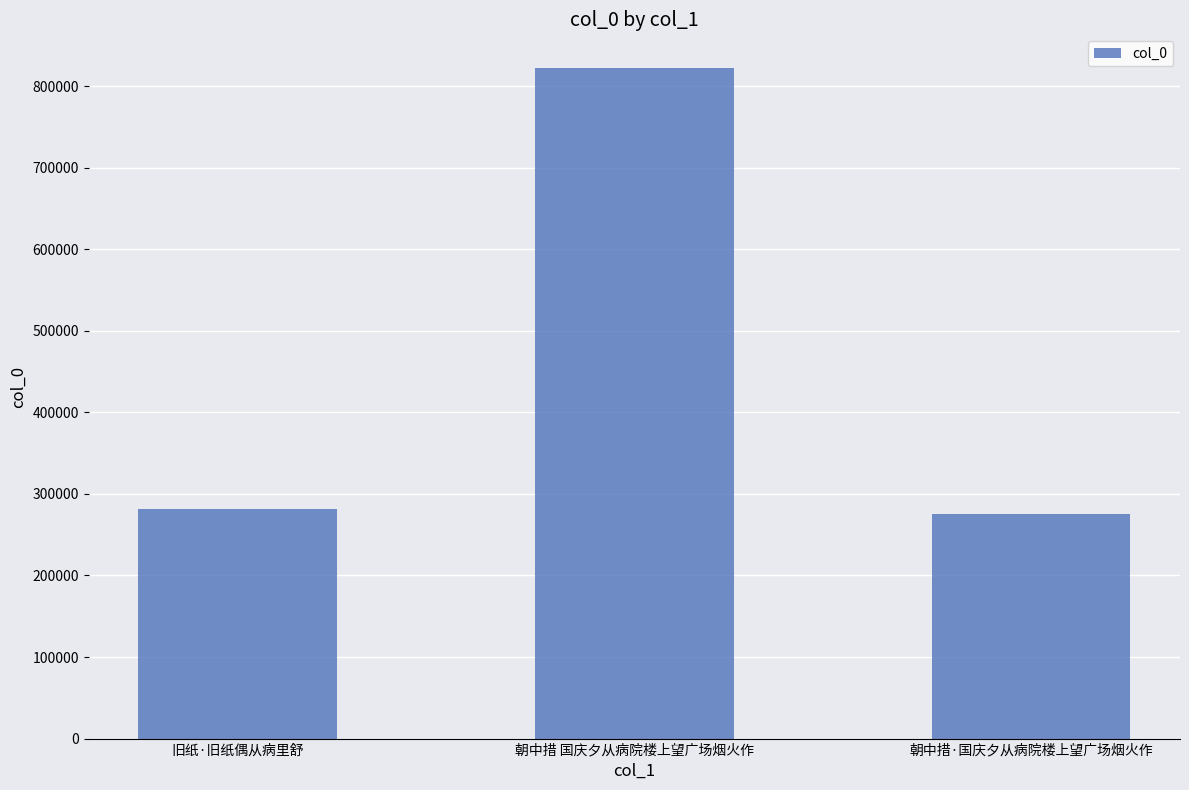

Are the bars horizontal?

No